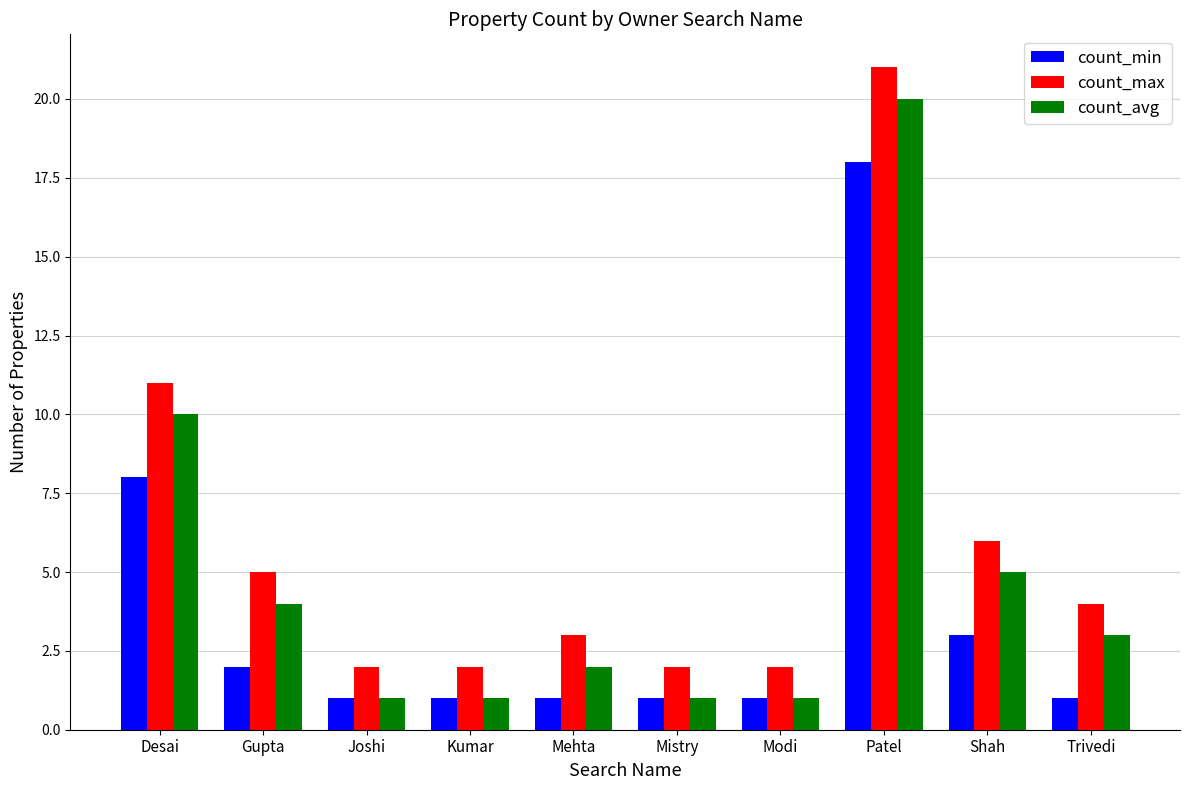

What is the minimum value shown in the chart?

1